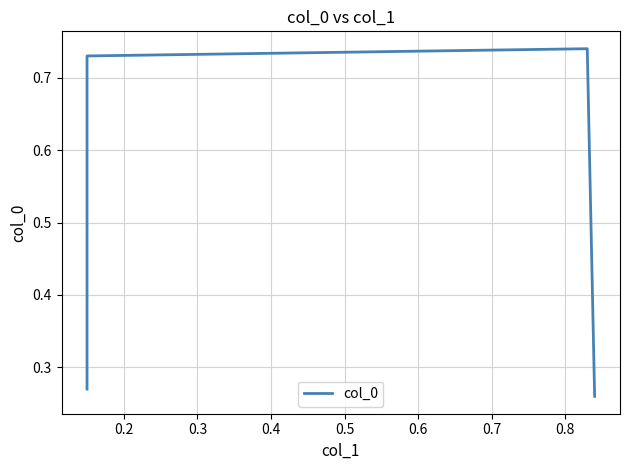

Reading left to right, what are all the values shown in this chart?

0.3	0.7	0.7	0.3